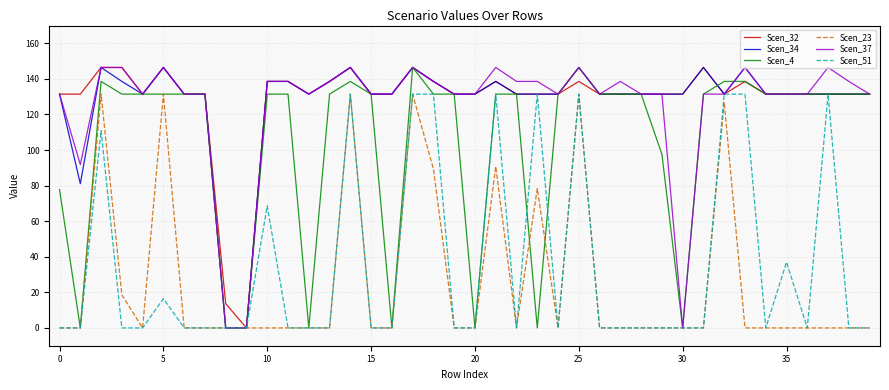

Does the chart have visible grid lines?

Yes